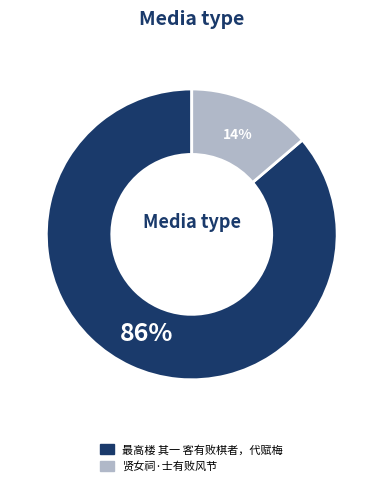

What is the smallest slice in the pie chart?

贤女祠·士有败风节